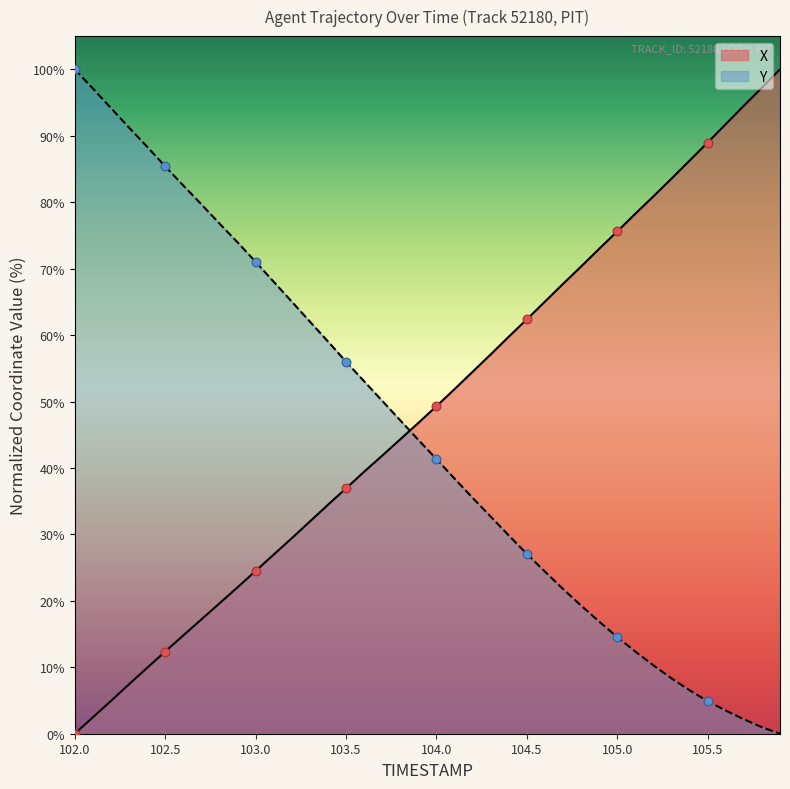

Which series has the largest Y range (max minus min)?

X